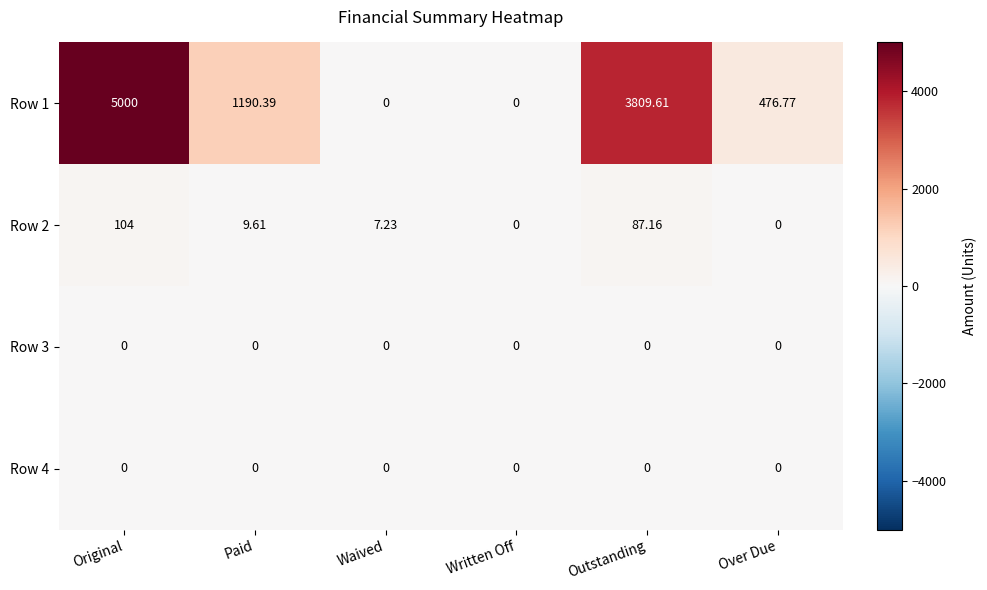

Between Written Off and Over Due, which series saw the biggest shift?

Row 1